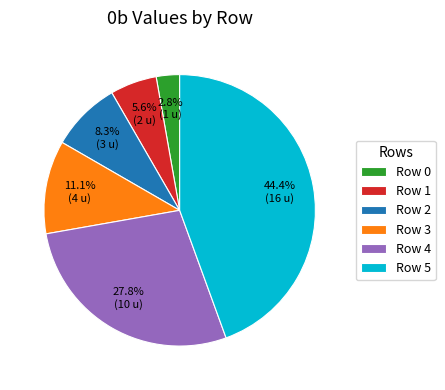

Rank the categories by value from lowest to highest.

Row 0, Row 1, Row 2, Row 3, Row 4, Row 5